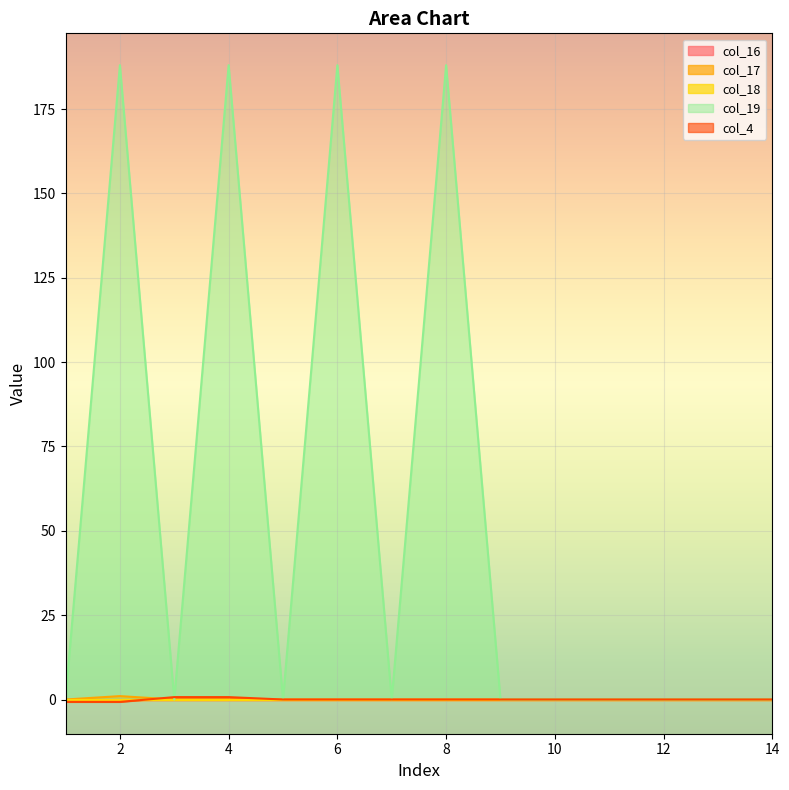

True or false: col_17 and col_4 cross at least once.

True